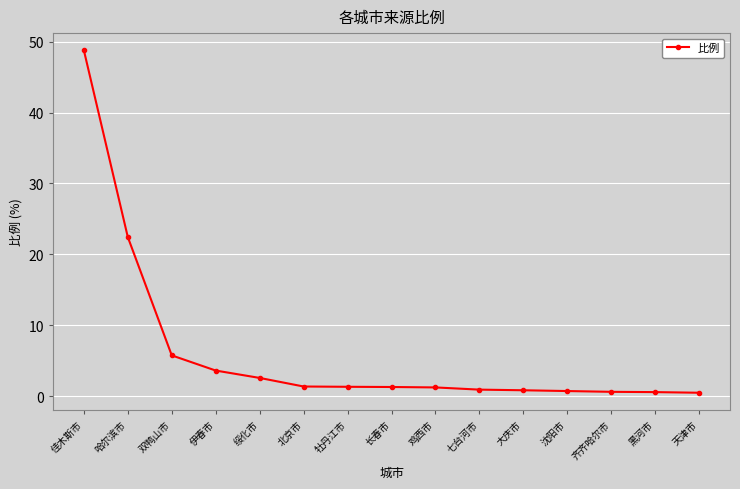

What is the maximum value shown in the chart?

48.8